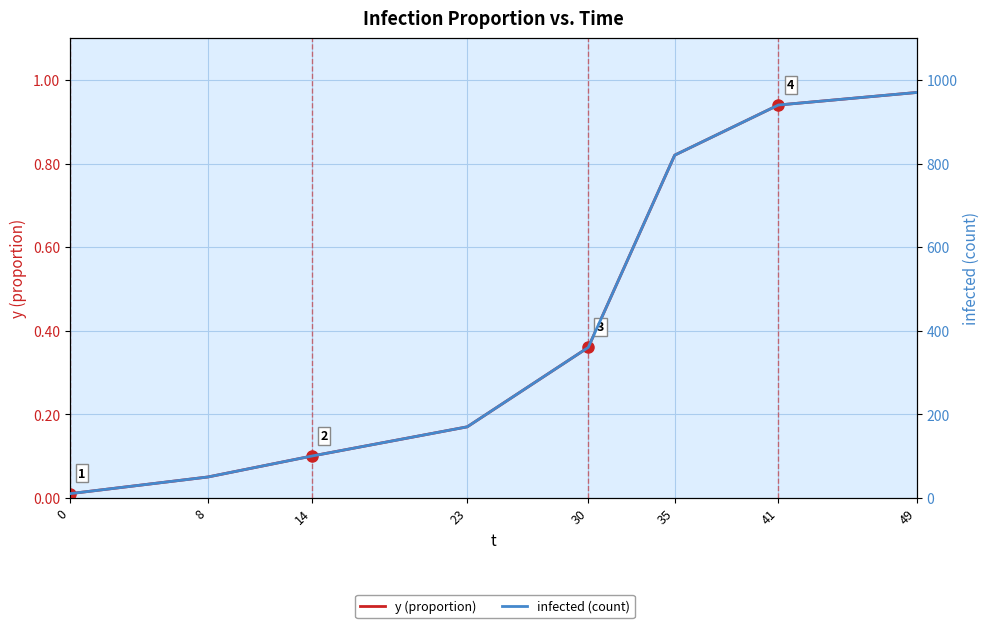

Is it true that infected (count) equals 1422.6 at 35?

False